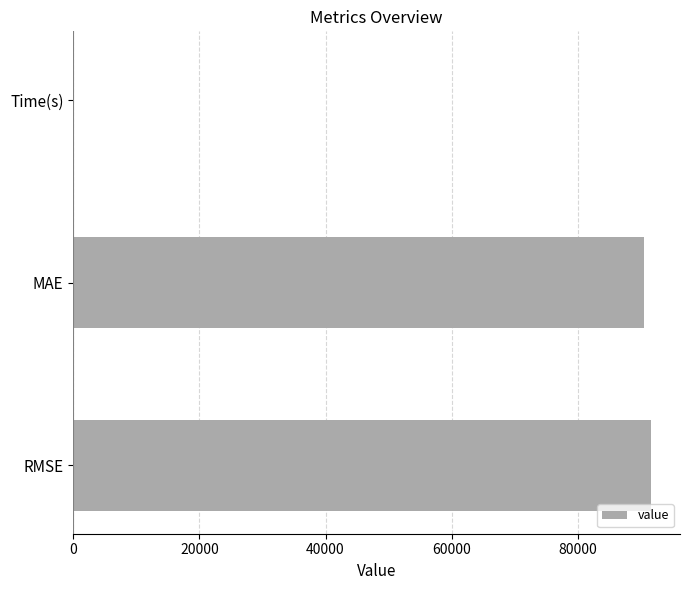

Reading top to bottom, extract all data points from this chart.

Time(s)=139.7	MAE=90550.0	RMSE=91619.0